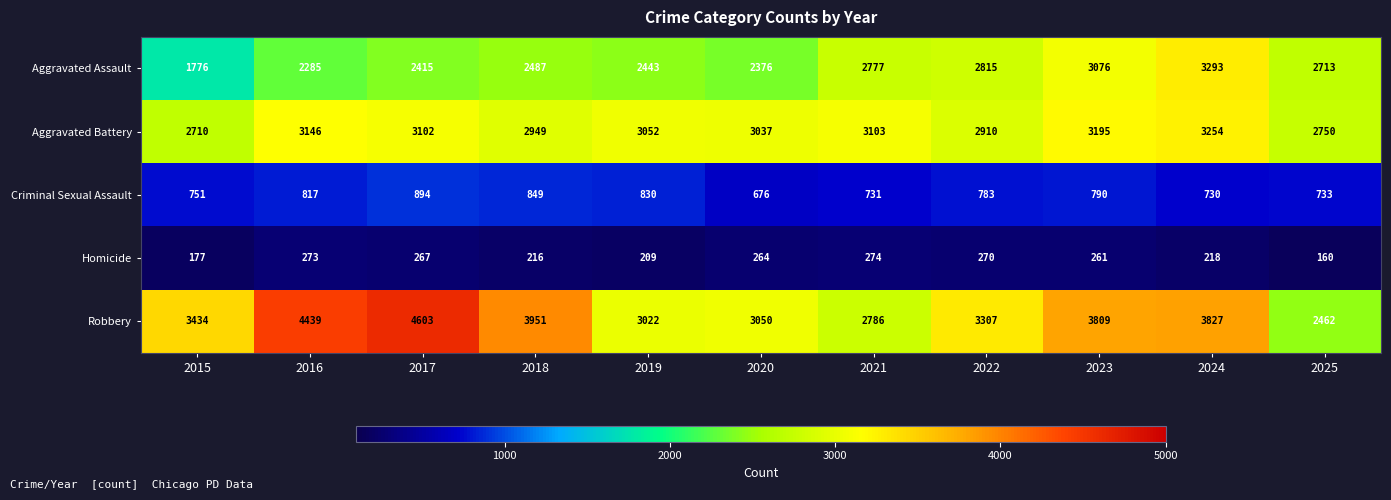

Which series has the largest total across all categories?

Robbery